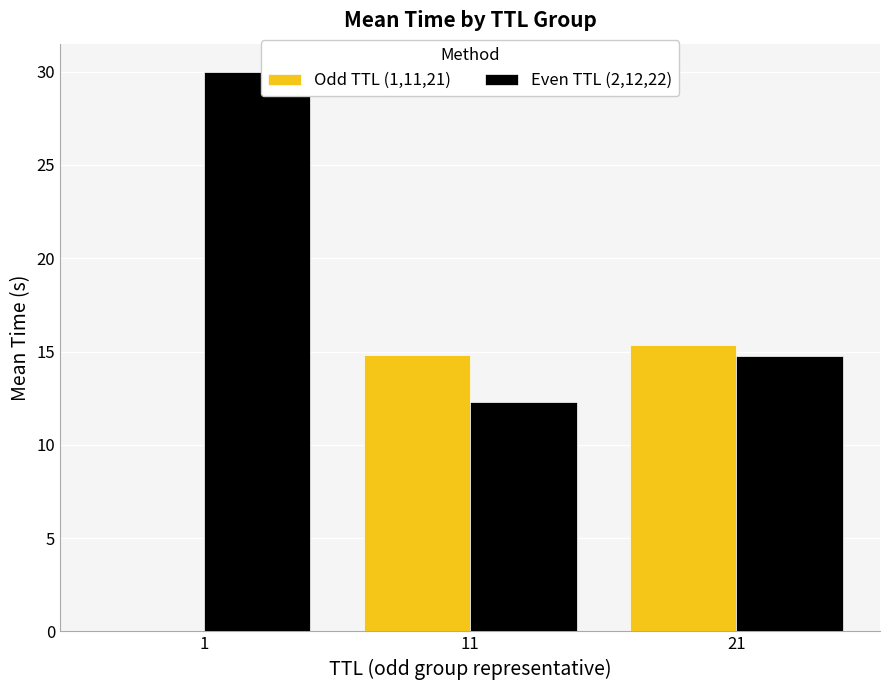

What is the average value of the Even TTL (2,12,22) series?

19.0